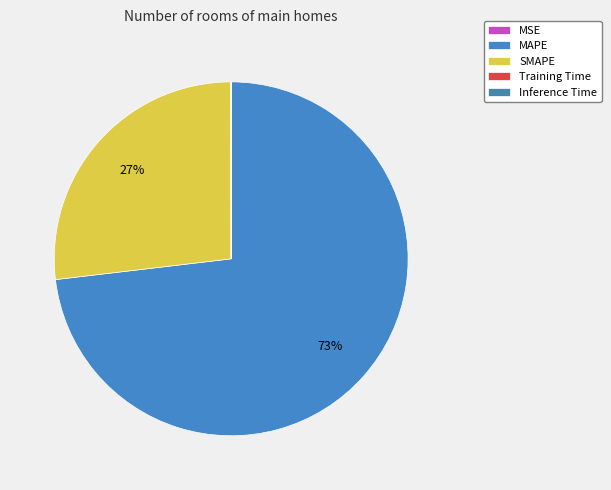

Does MAPE account for over 50% of the chart?

Yes